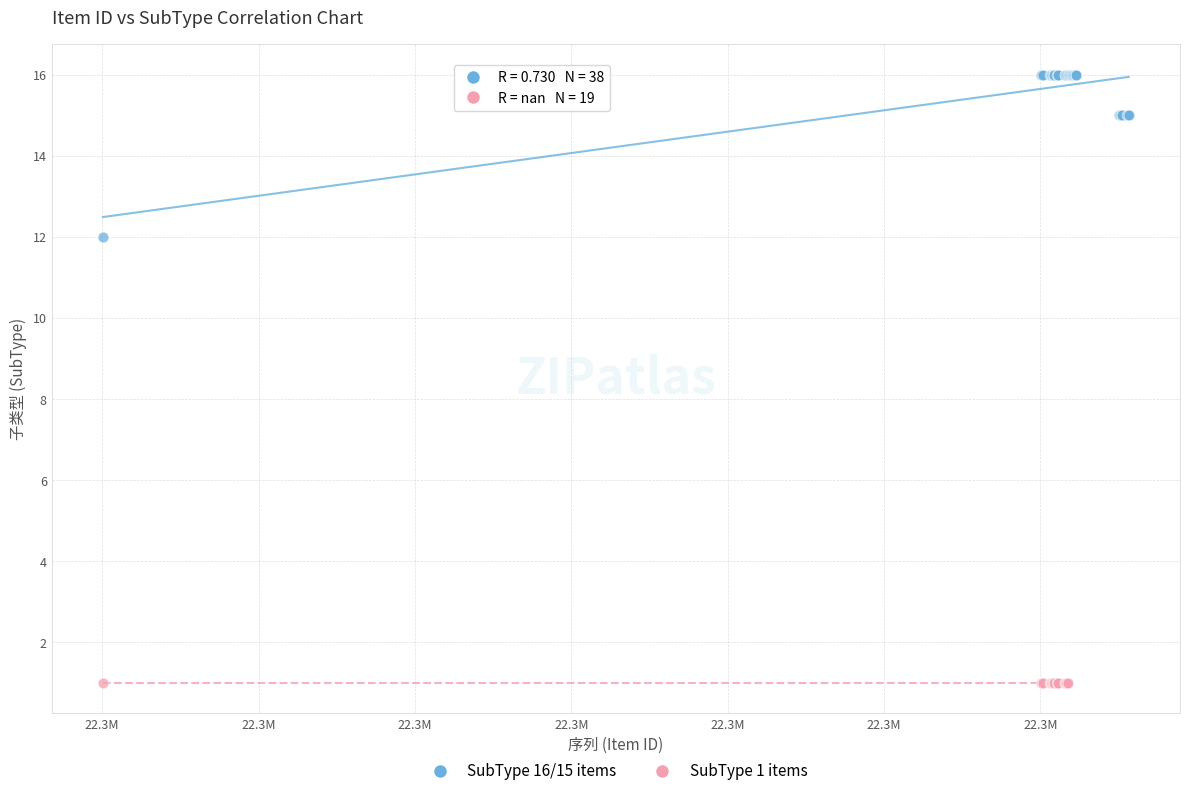

Which series reaches the maximum Y coordinate?

SubType 16/15 items